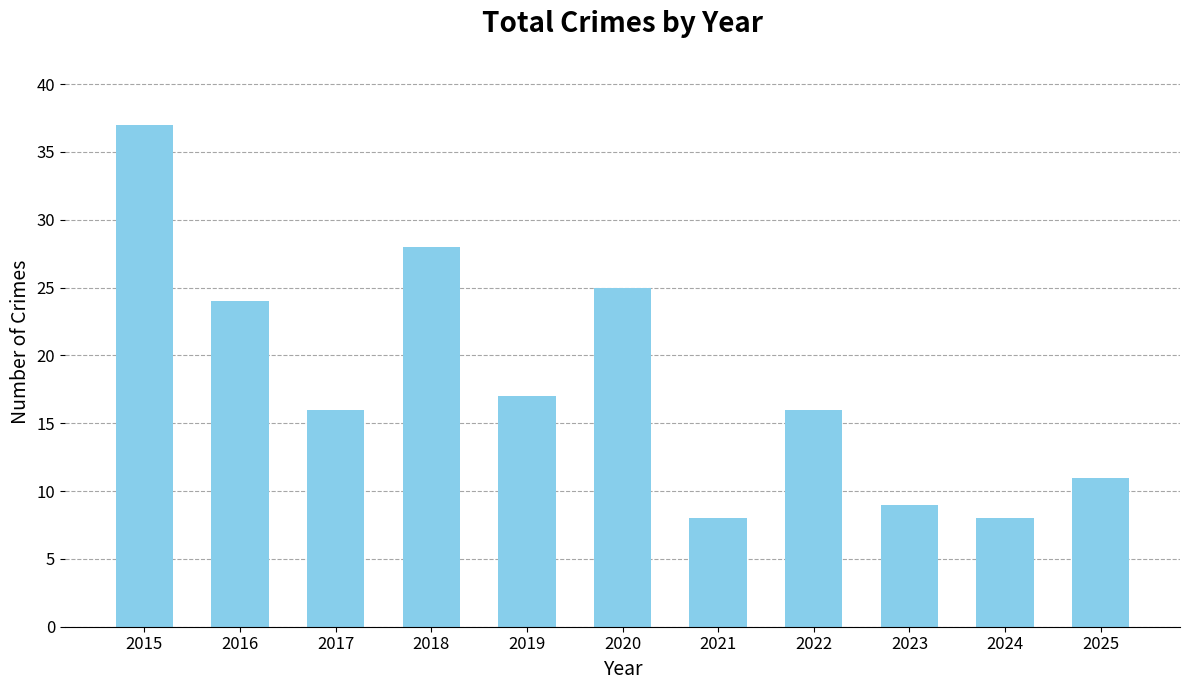

What is the ratio of the value at 2023 to the value at 2017?

0.6